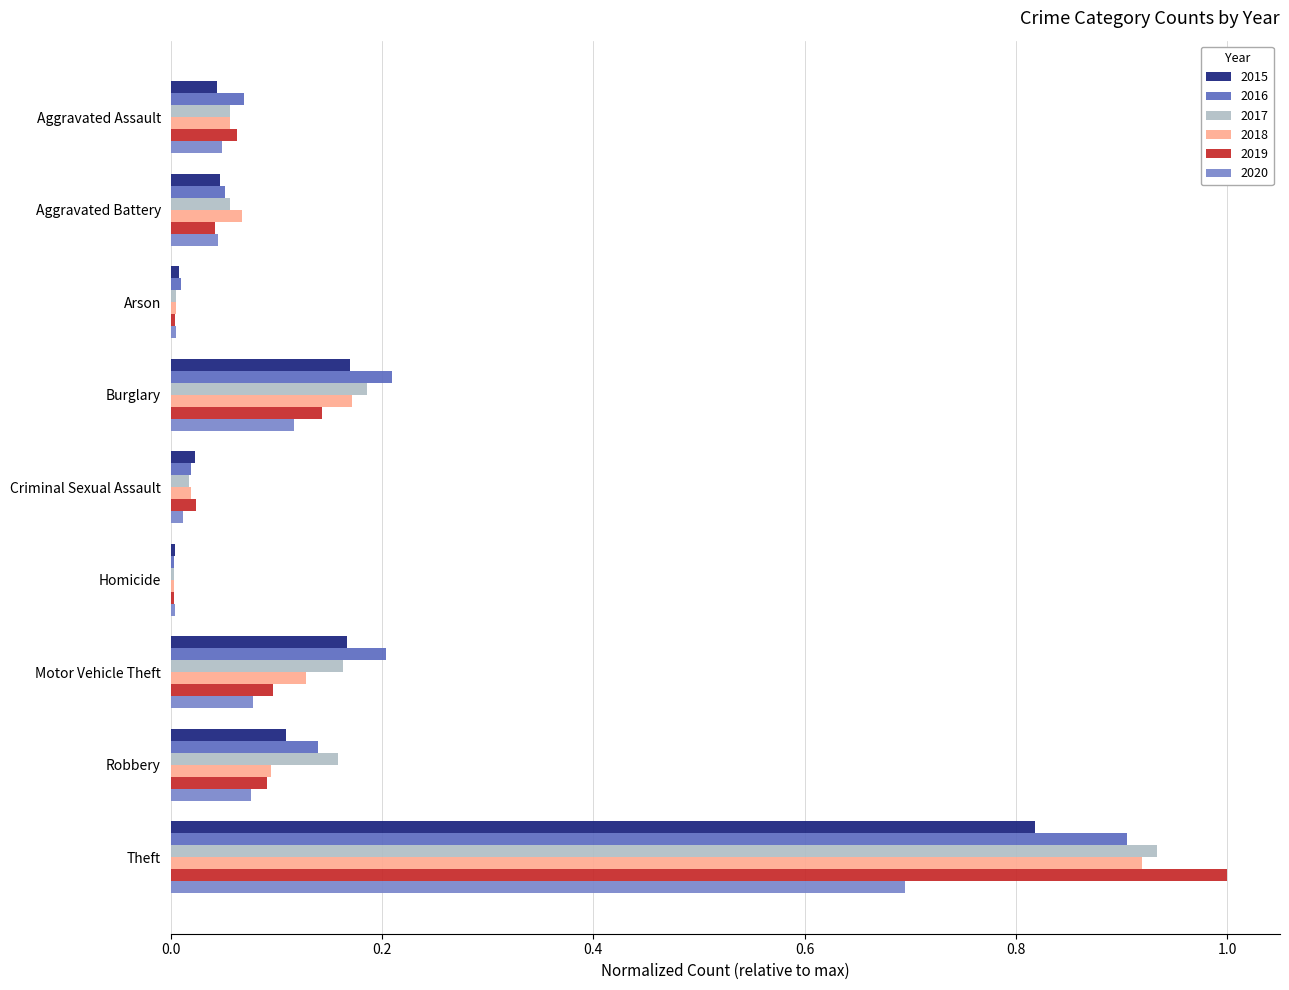

What is the total value across all series at Aggravated Battery?

0.3